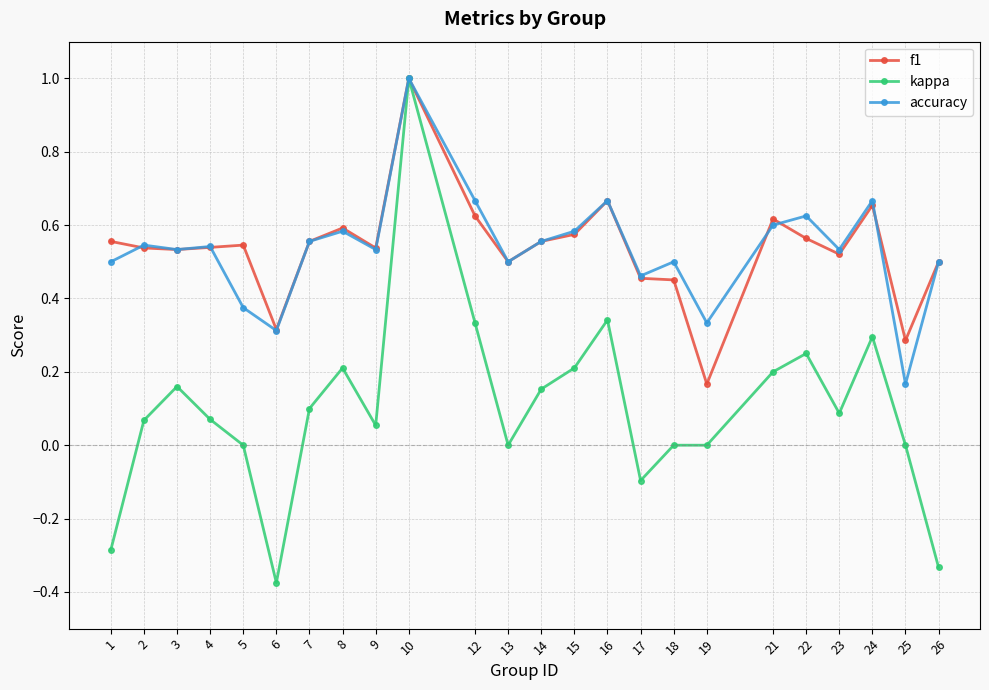

How many data points does each series have?

24